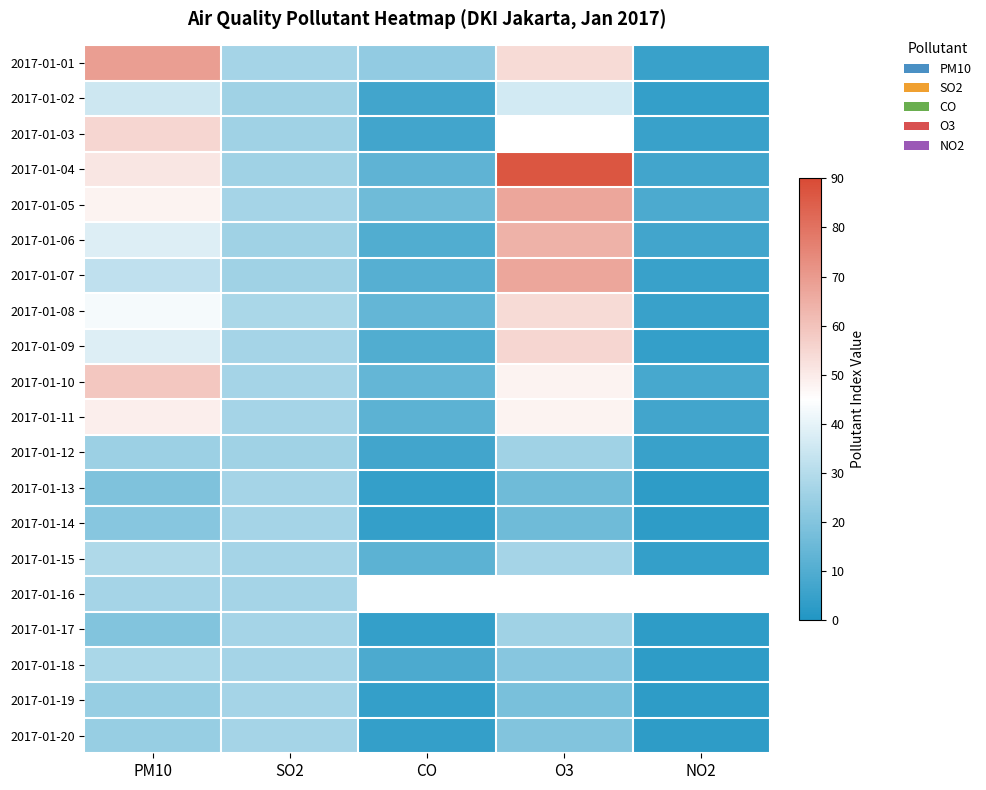

At which label does 2017-01-05 first exceed 27?

PM10